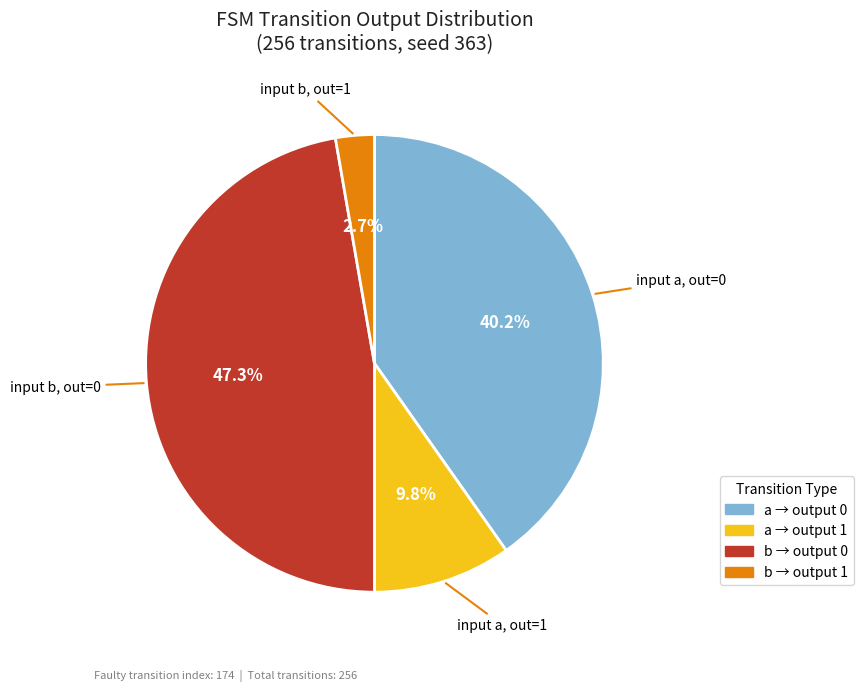

Does any single category account for the majority?

No